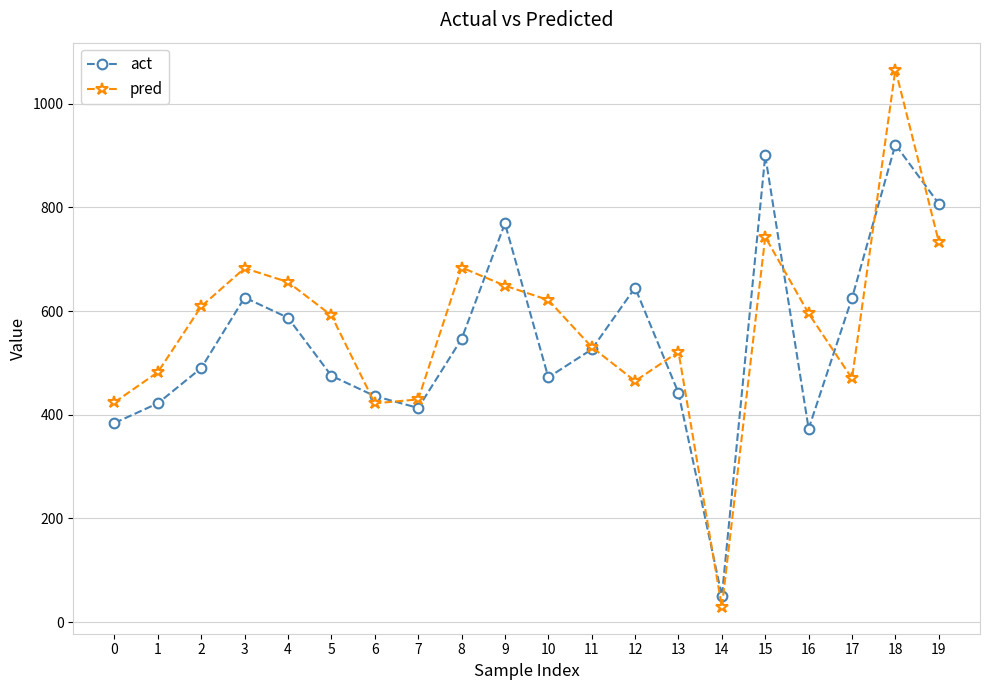

At 2, list the series in order from smallest to largest.

act, pred